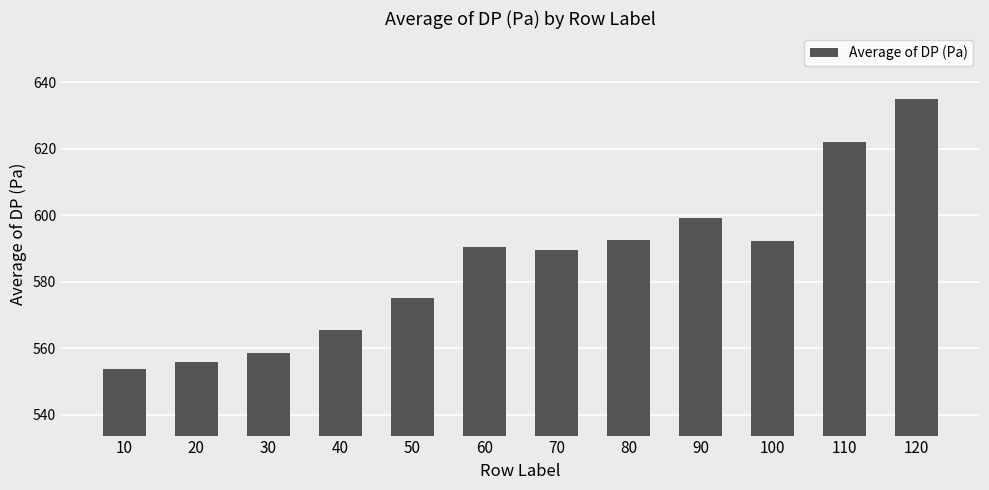

What is the ratio of the value at 70 to the value at 20?

1.1